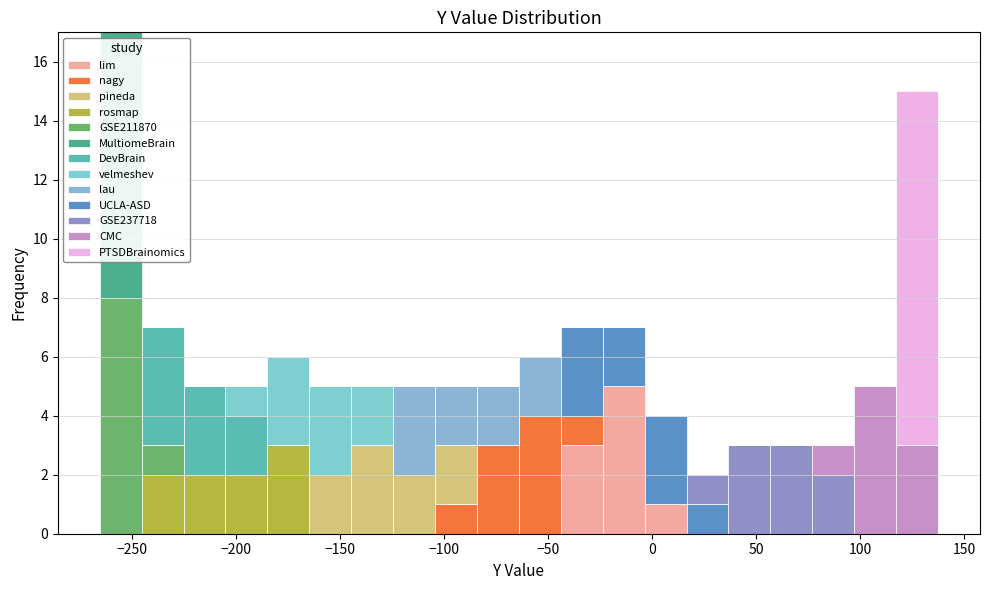

Reading left to right, transcribe this chart: for each stacked bar, give the range it covers on the x-axis and its total height. Neither the bar edges nor the heights are printed on the chart, so give them approximately, as read against the axes.

-265 to -245: 17
-245 to -225: 7
-225 to -205: 5
-205 to -185: 5
-185 to -165: 6
-165 to -145: 5
-145 to -125: 5
-125 to -105: 5
-105 to -85: 5
-85 to -65: 5
-65 to -45: 6
-45 to -25: 7
-25 to -5: 7
-5 to 15: 4
15 to 35: 2
35 to 55: 3
55 to 75: 3
75 to 95: 3
95 to 115: 5
115 to 135: 15